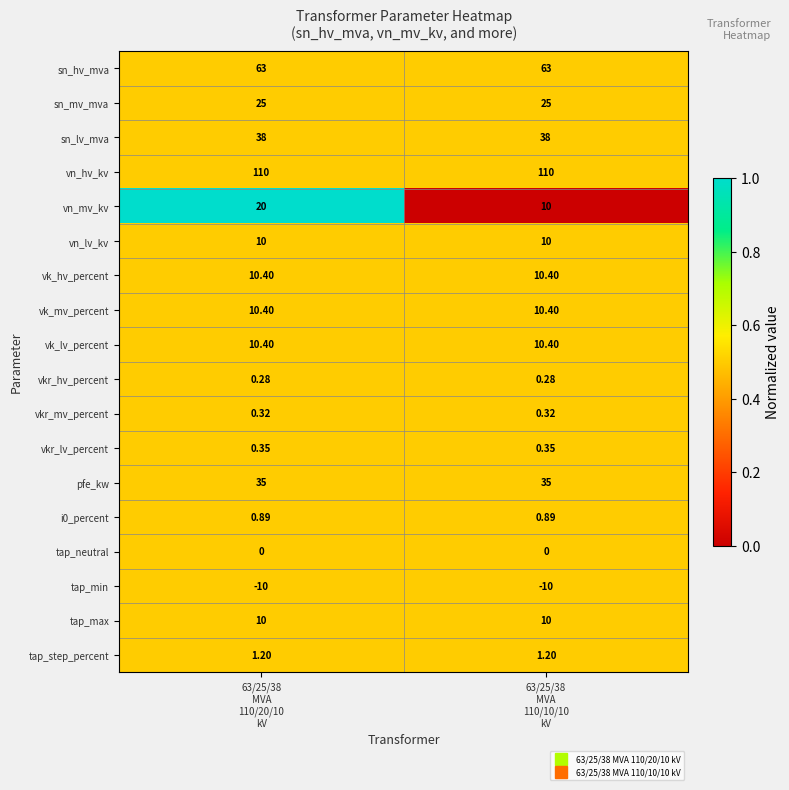

Which series has the widest spread of values?

vn_mv_kv